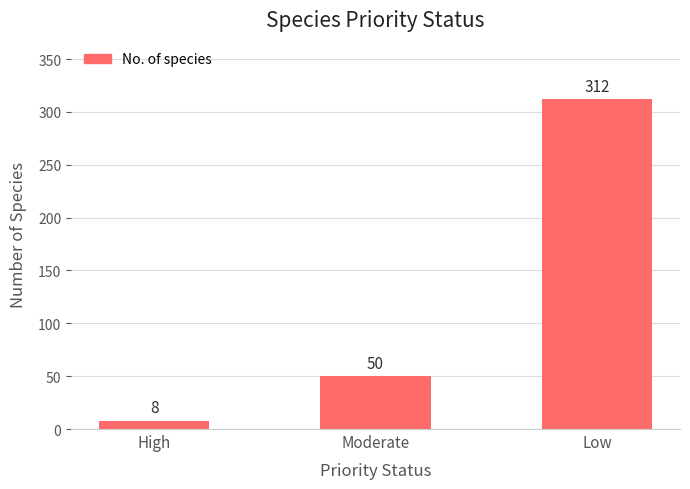

Approximately how many times larger is the value at Moderate compared to Low?

0.2